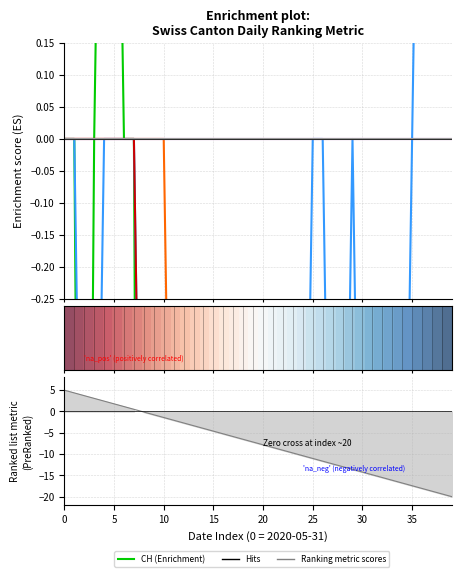

At 18, list the series in order from smallest to largest.

CH, VS, ZH, GR